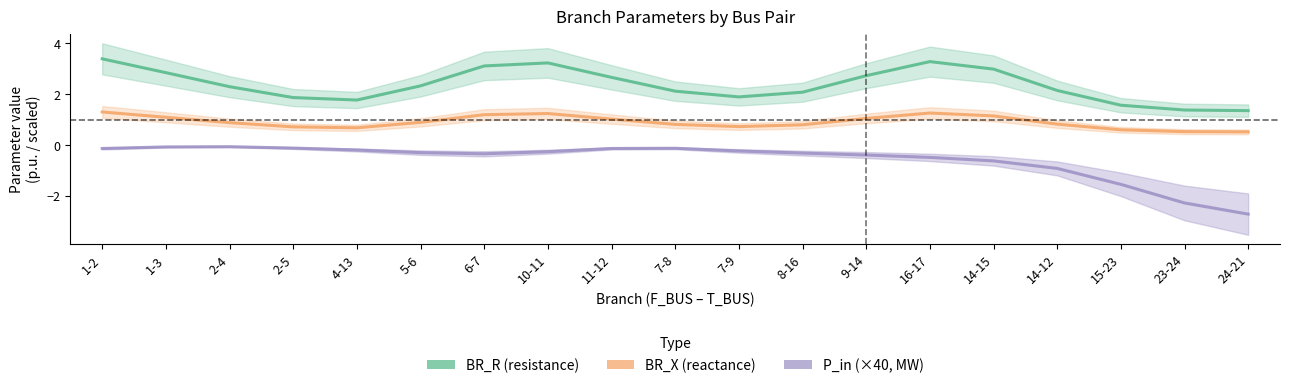

What is the total value across all series at 7-9?

2.4